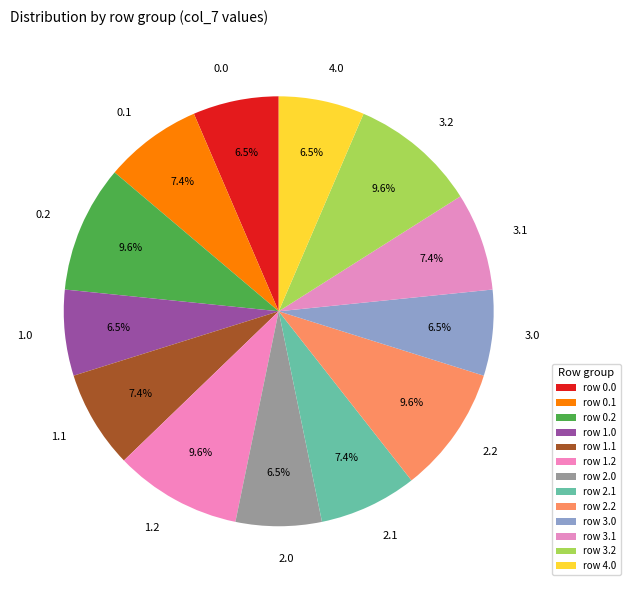

Does any single category account for the majority?

No